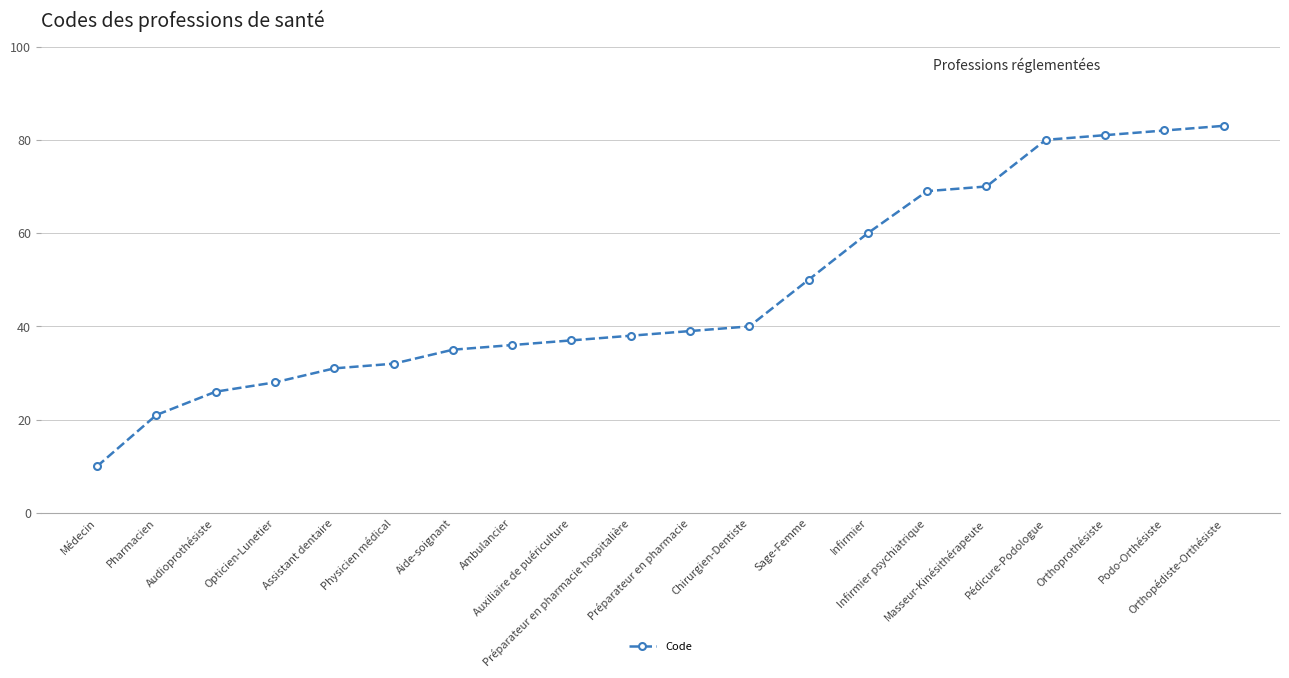

True or false: there are more than 0 points higher than both neighbors.

False